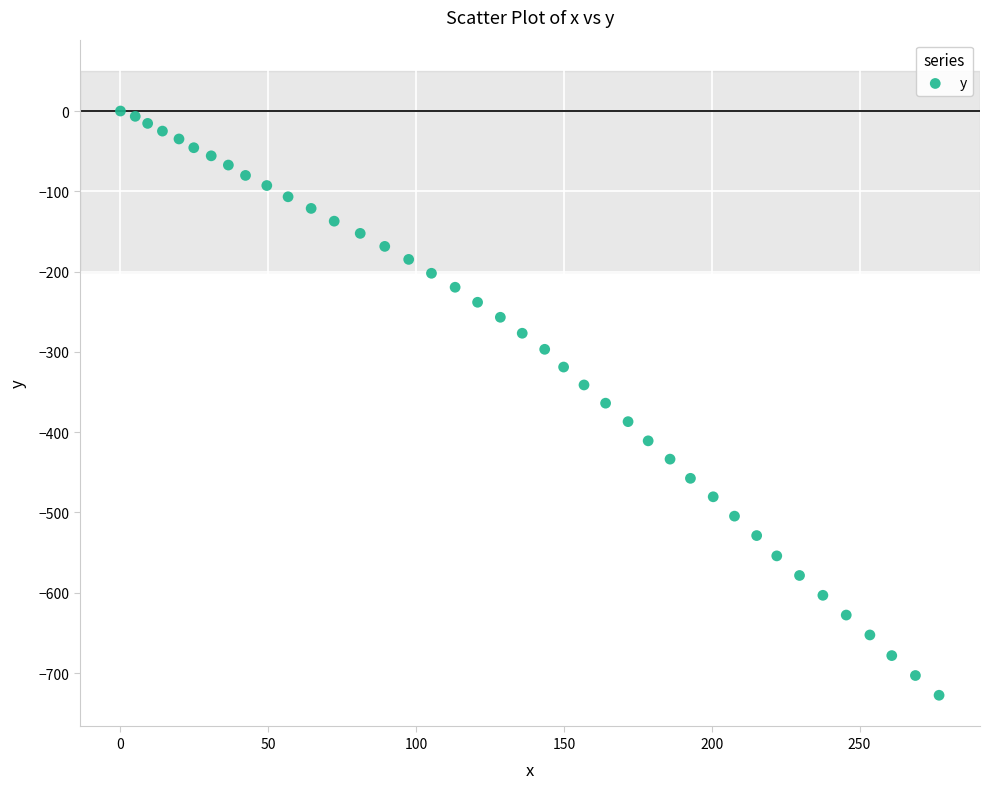

What is the range of Y values (max minus min)?

727.7